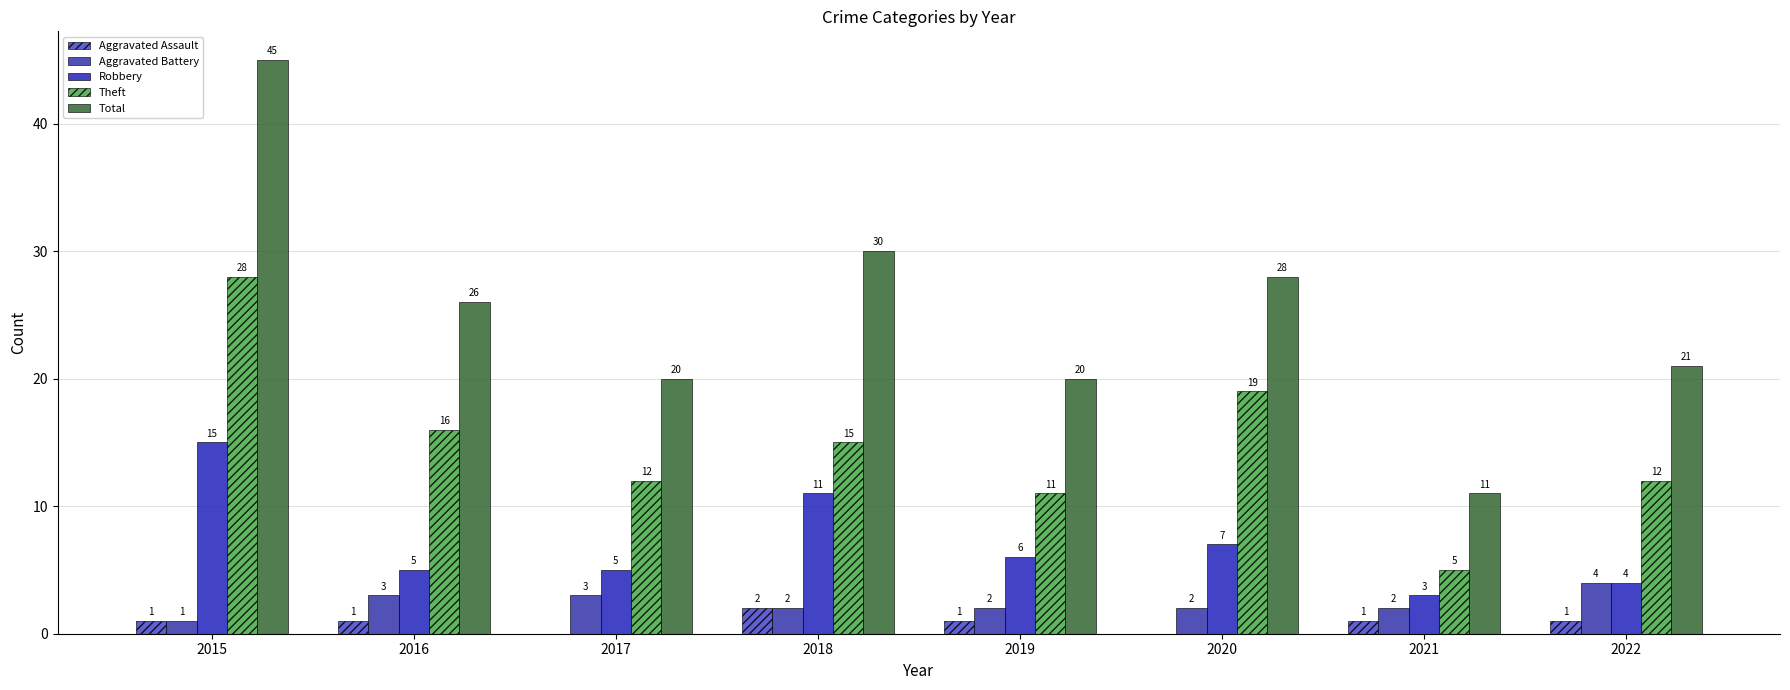

Which series changed the most between 2015 and 2017?

Total